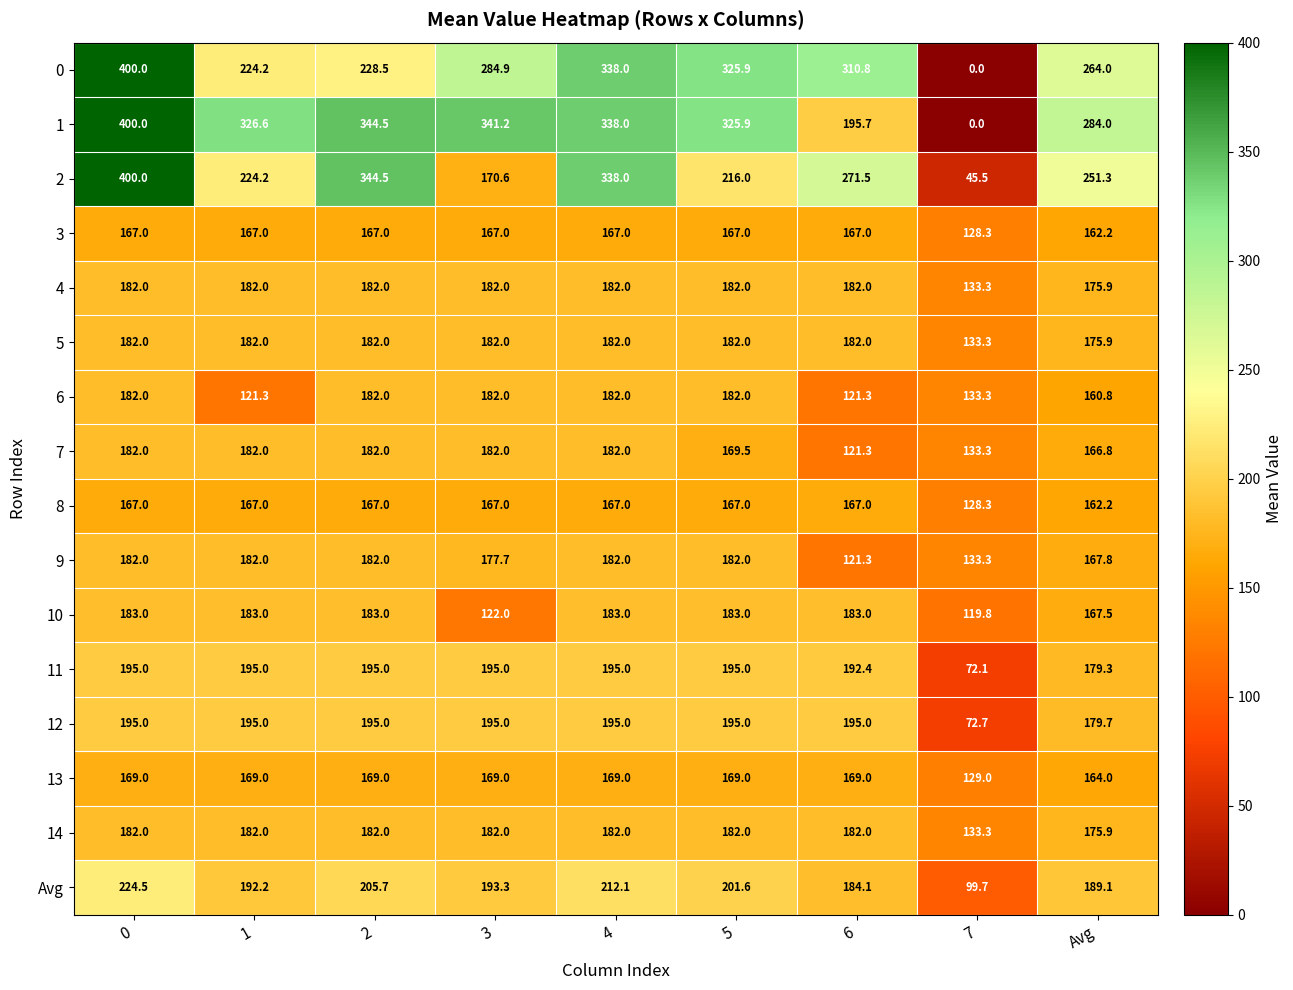

At how many categories does at least one series exceed 132?

9